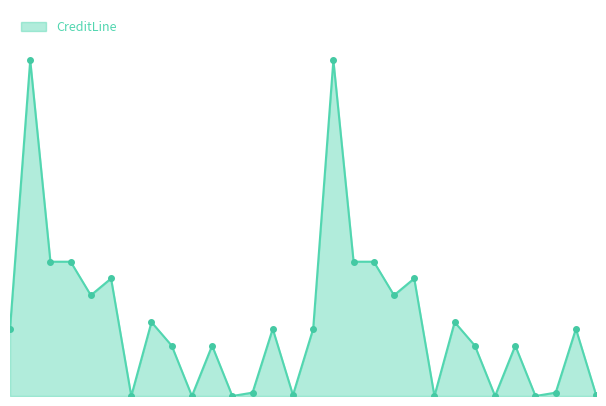

Does the chart have visible grid lines?

No